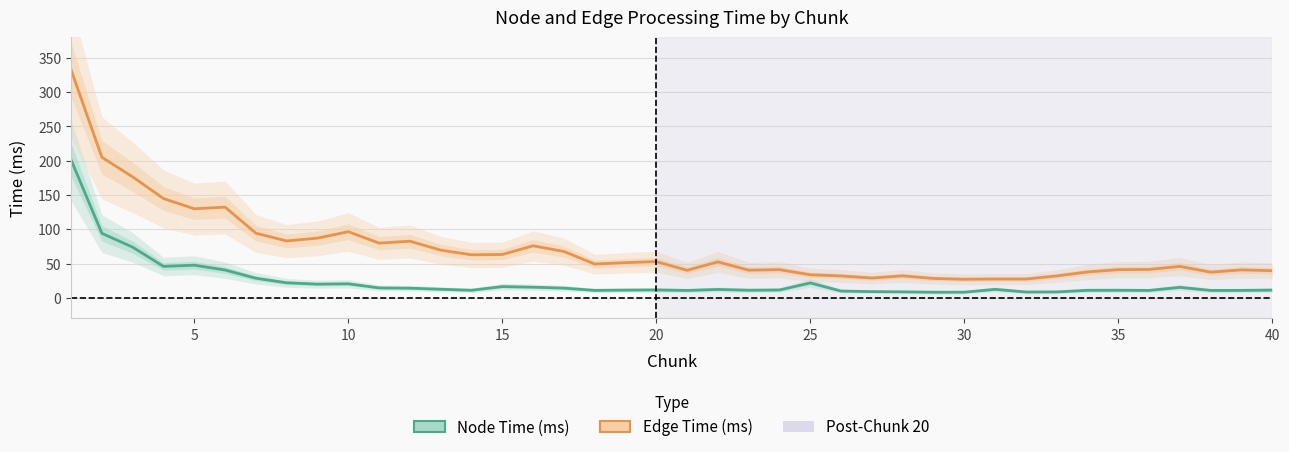

True or false: Node Time (ms) has a value of 8.3 at 30.

True